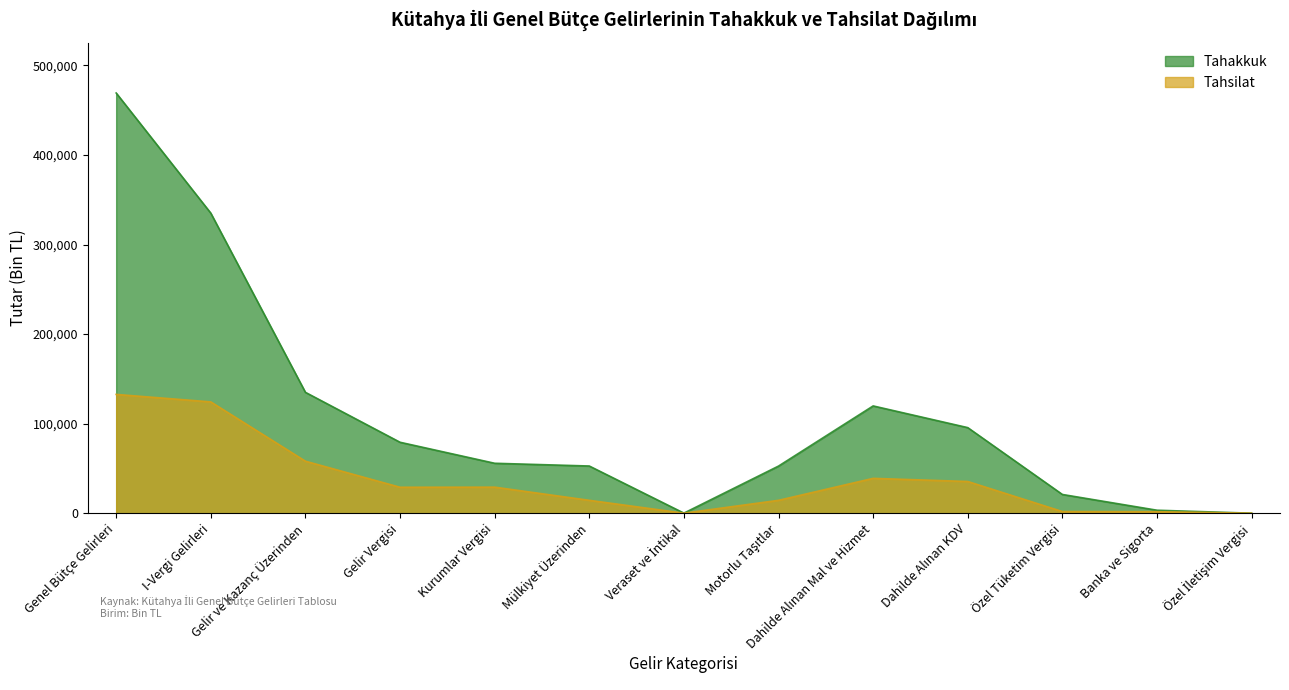

True or false: Tahsilat and Tahakkuk cross at least once.

False